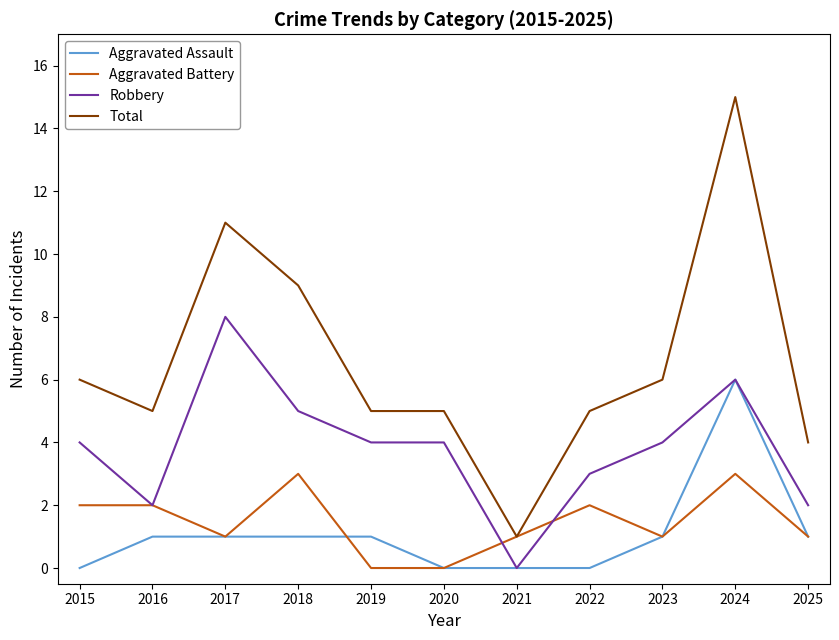

Is it true that Aggravated Battery equals 2 at 2023?

False